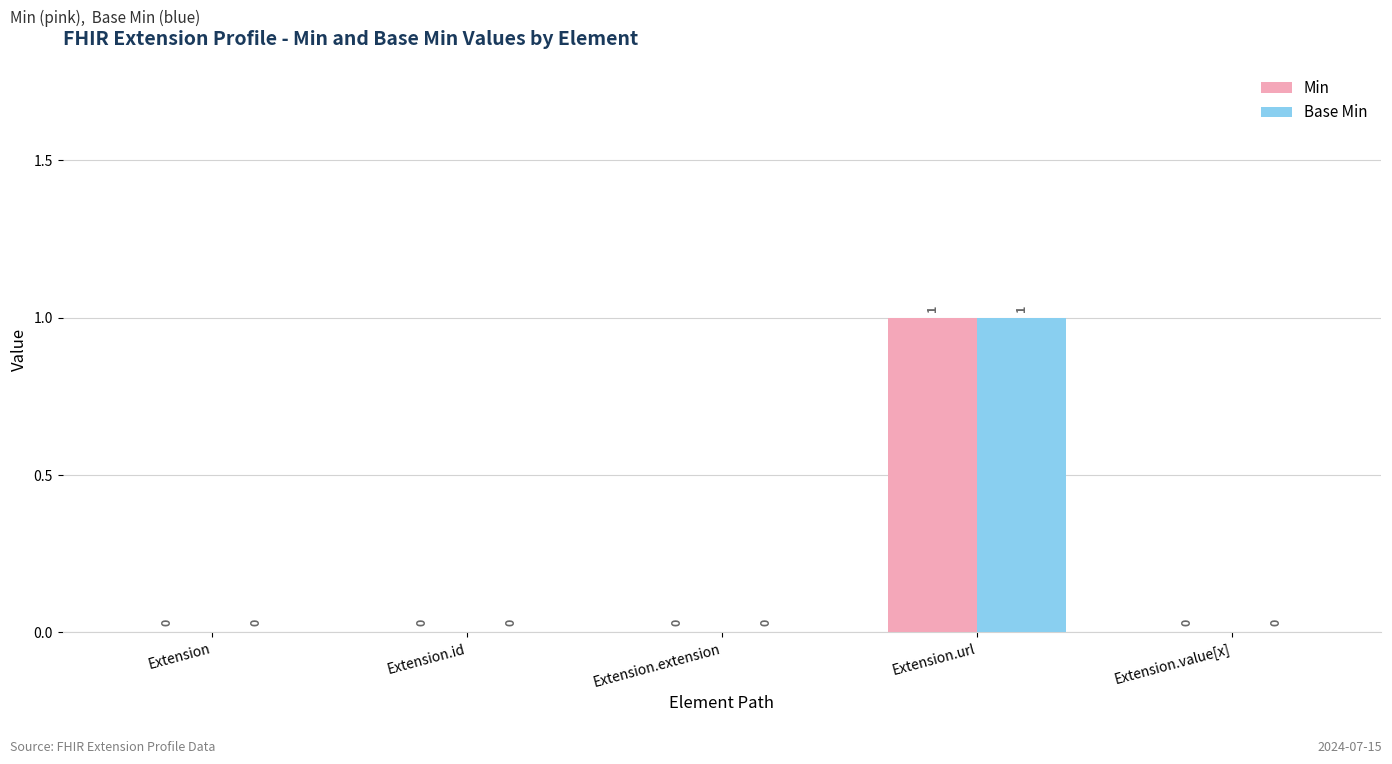

How many groups of bars are there?

5